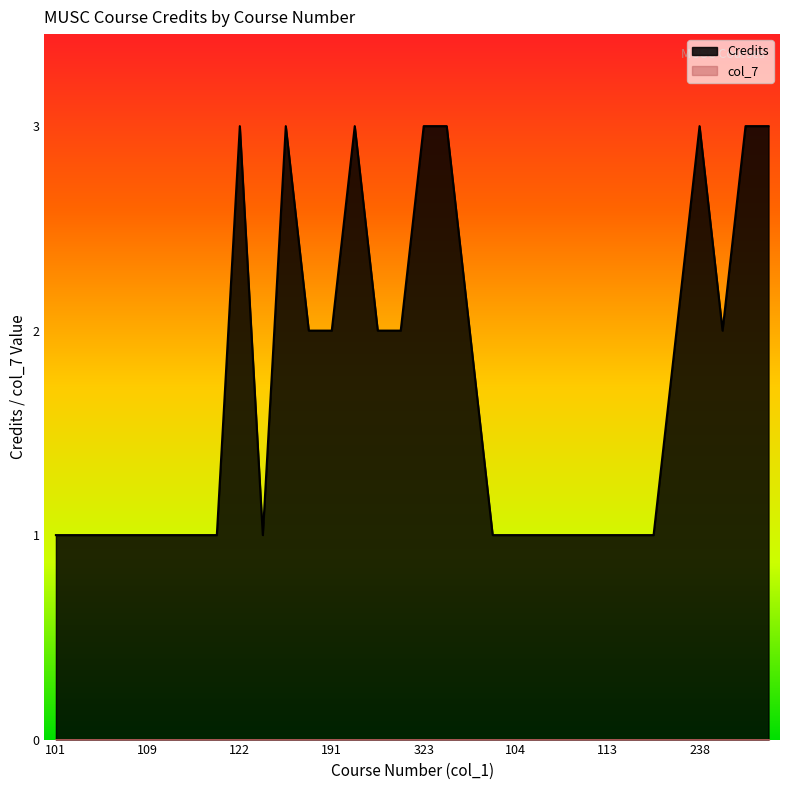

What is the label of the 11th point from the right?

106